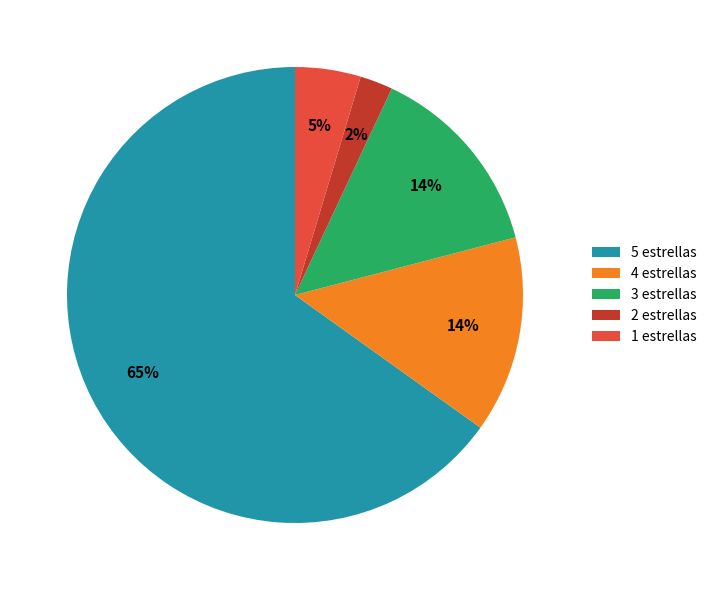

To the nearest percent, what percentage of the pie is 4 estrellas?

14%